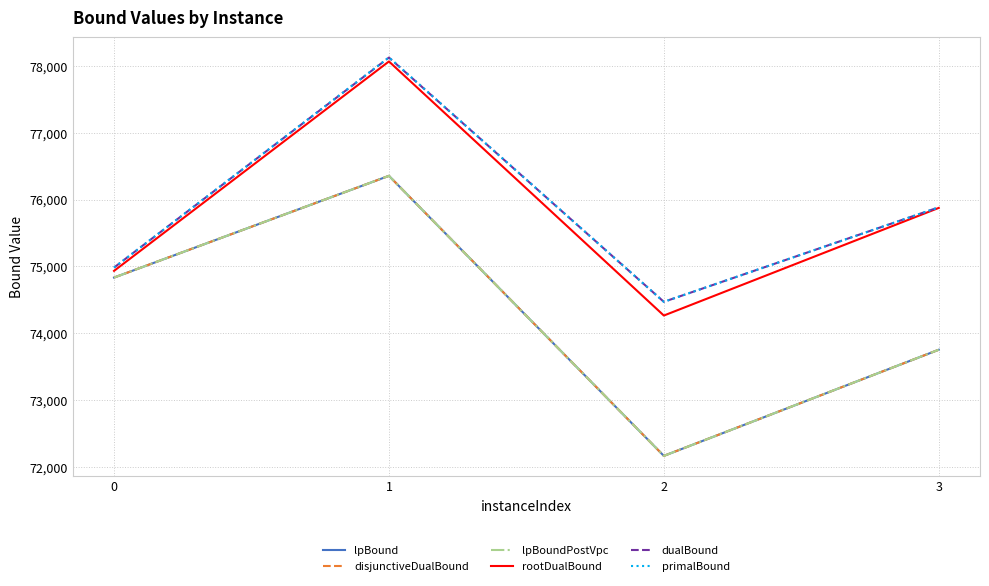

How many lines are shown in the chart?

6